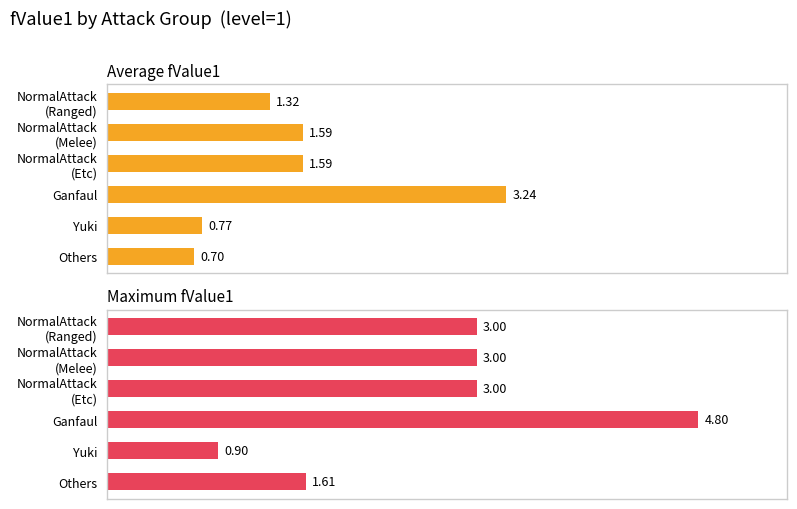

Are the bars horizontal?

Yes